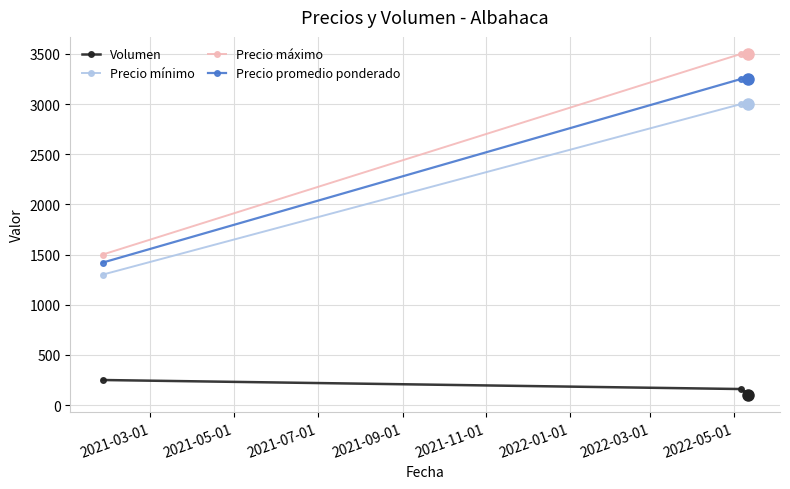

True or false: Precio máximo and Volumen cross at least once.

False